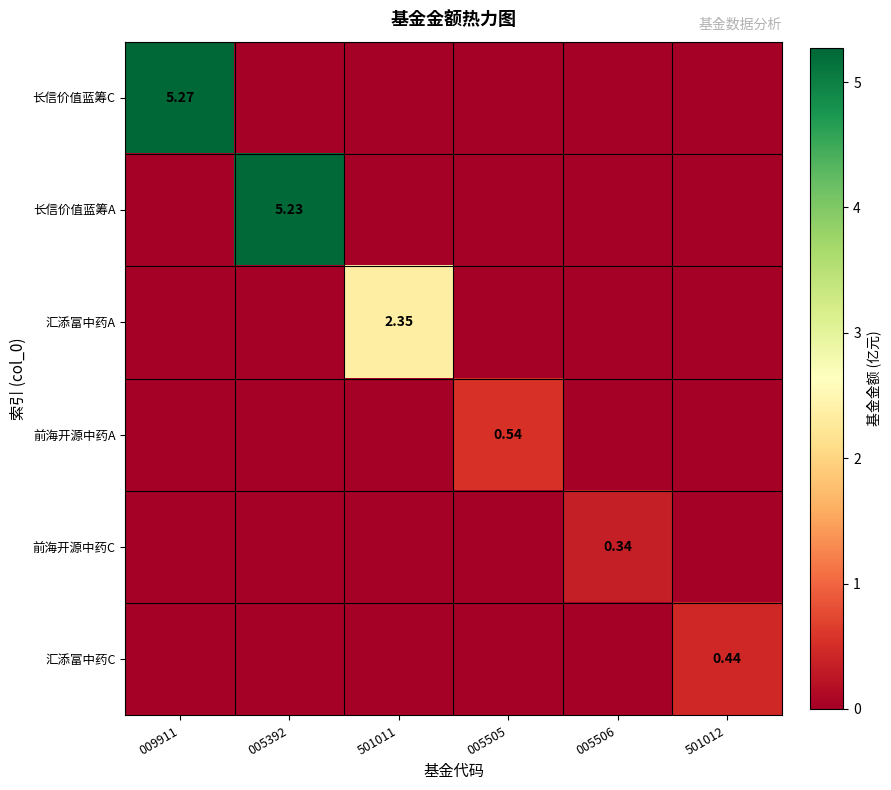

The value of 前海开源中药C at 005392 is -0.1. True or false?

False